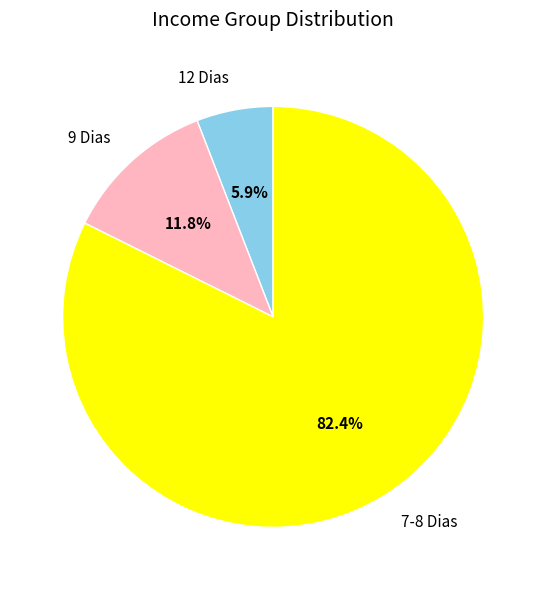

Is 12 Dias the majority of the pie?

No